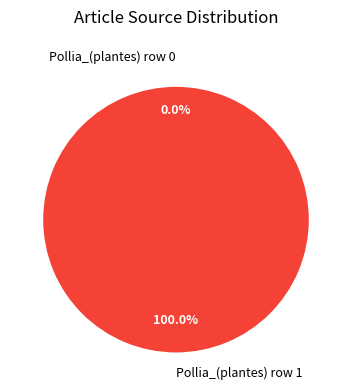

Between Pollia_(plantes) row 1 and Pollia_(plantes) row 0, which is larger?

Pollia_(plantes) row 1